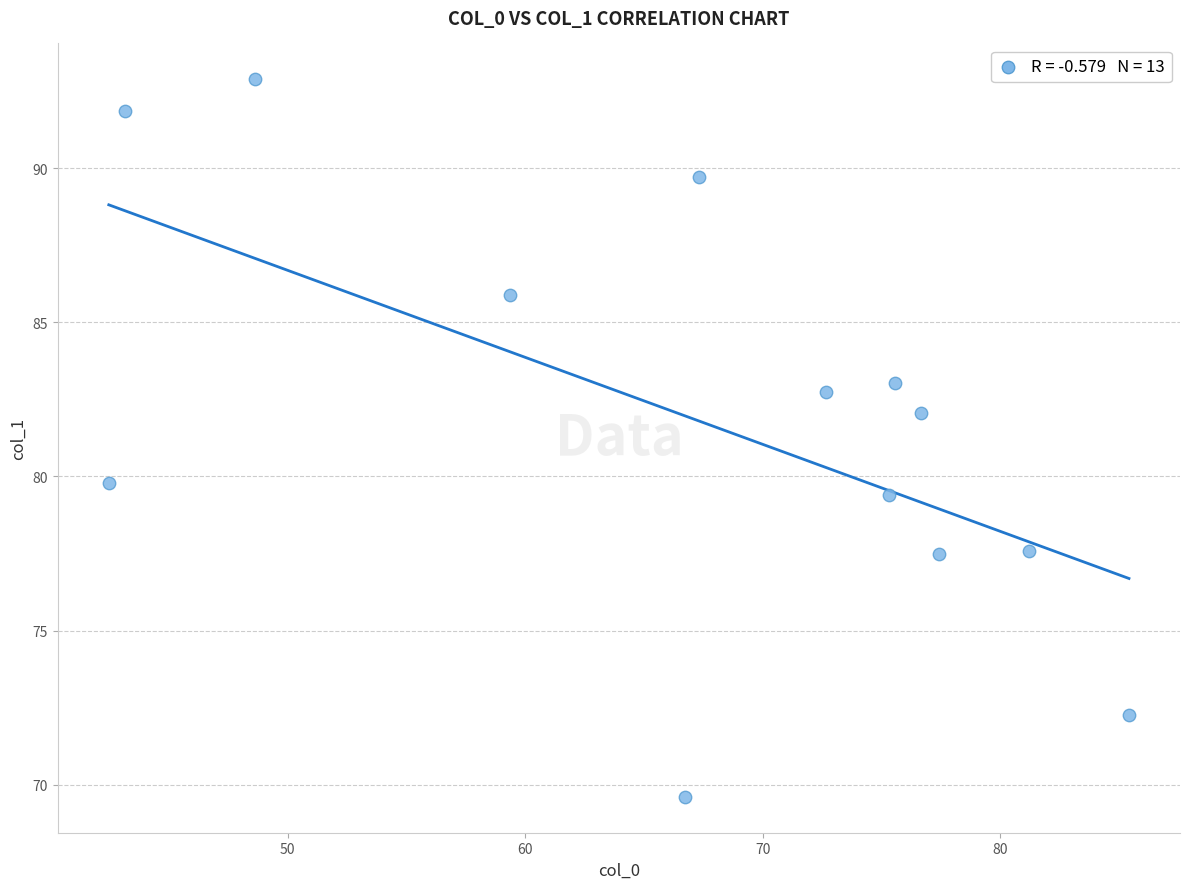

What is the range of X values (max minus min)?

42.9